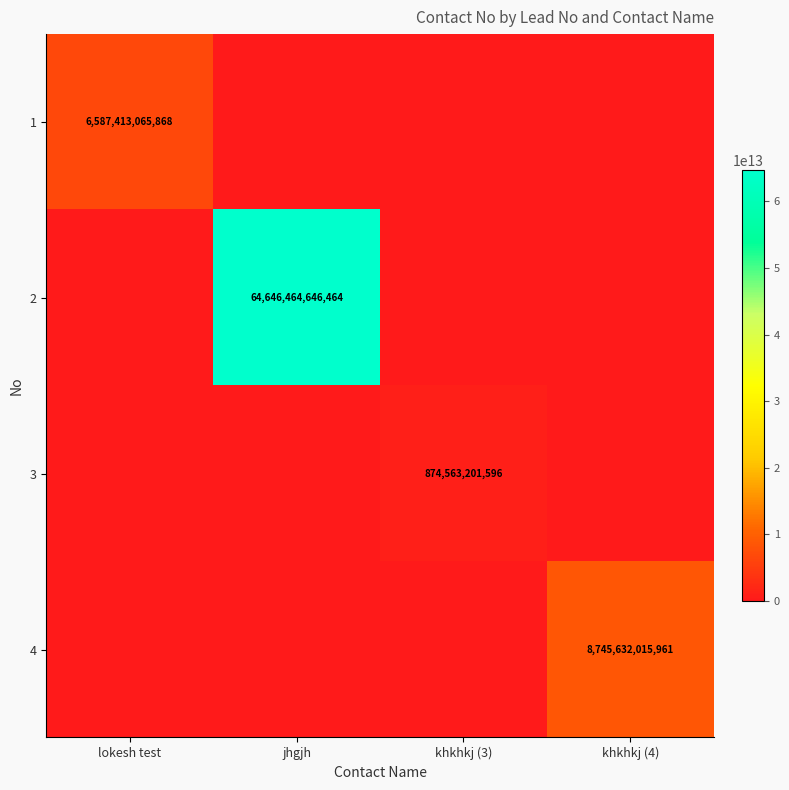

The value of 3 at khkhkj (3) is 450445042517. True or false?

False